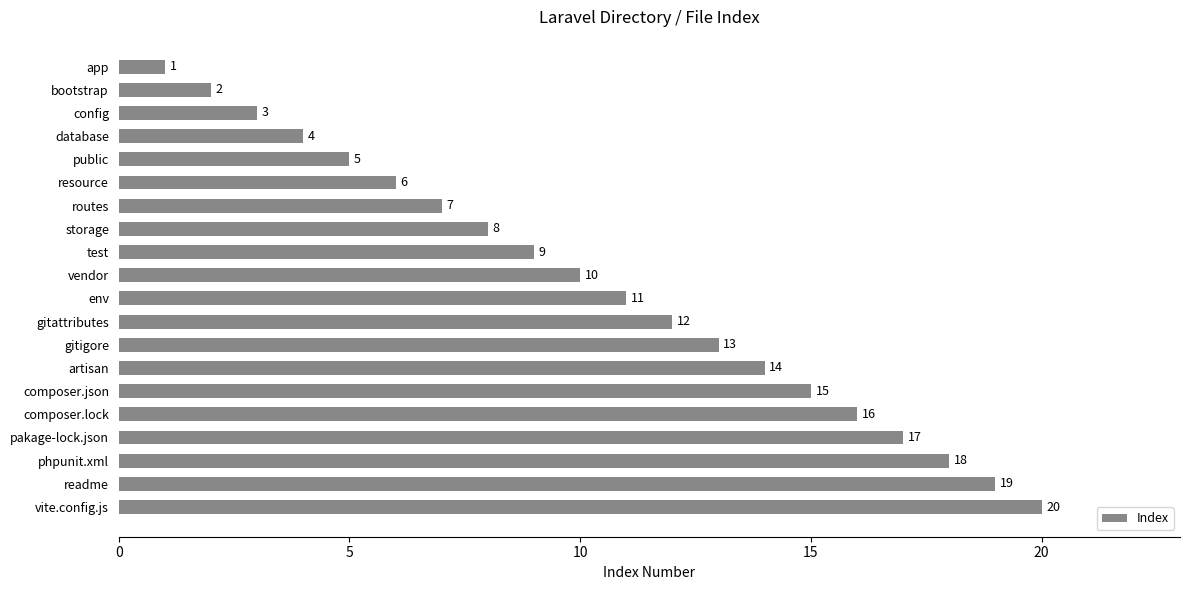

What is the smallest value displayed?

1